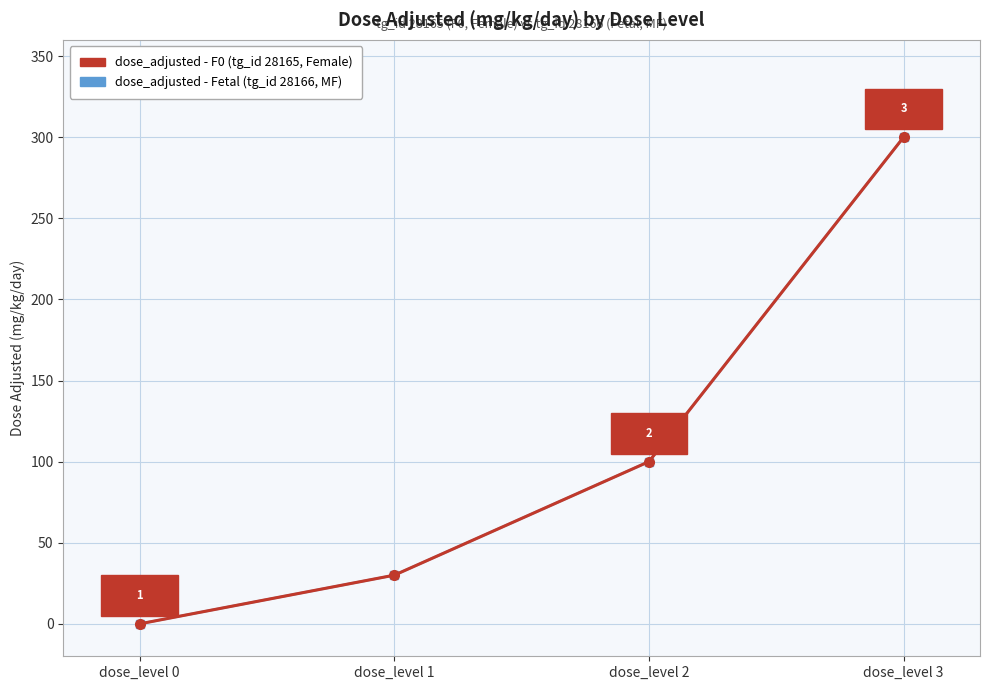

Is this an area chart (filled region under the line)?

No